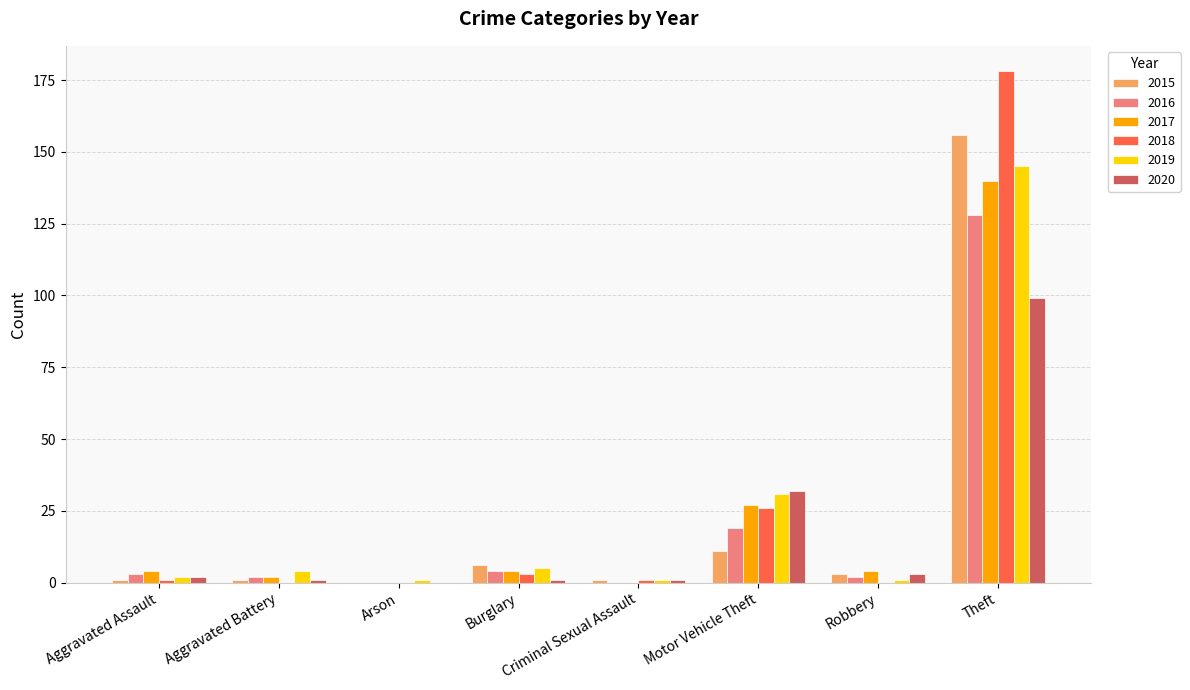

The value of 2020 at Motor Vehicle Theft is 32. True or false?

True